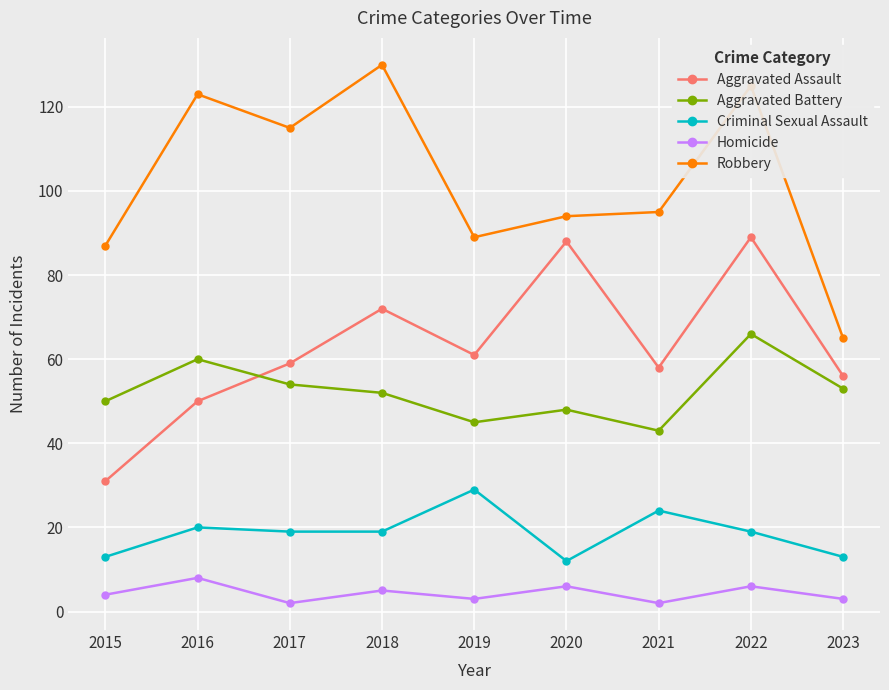

What is the total value across all series at 2020?

248